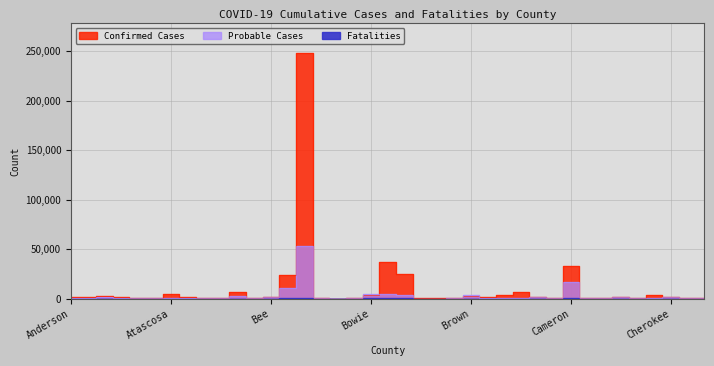

What is the maximum value for Probable Cases?

53589